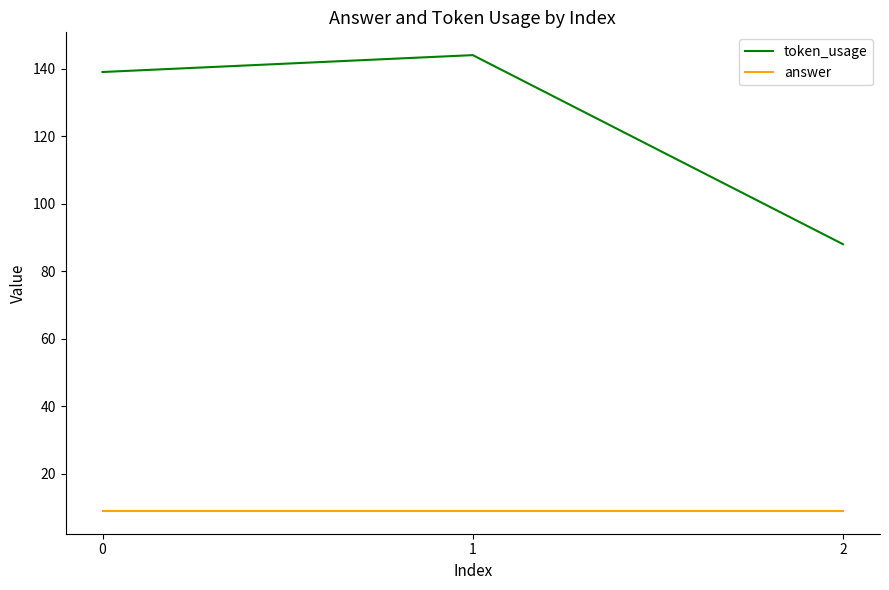

How many lines are shown in the chart?

2